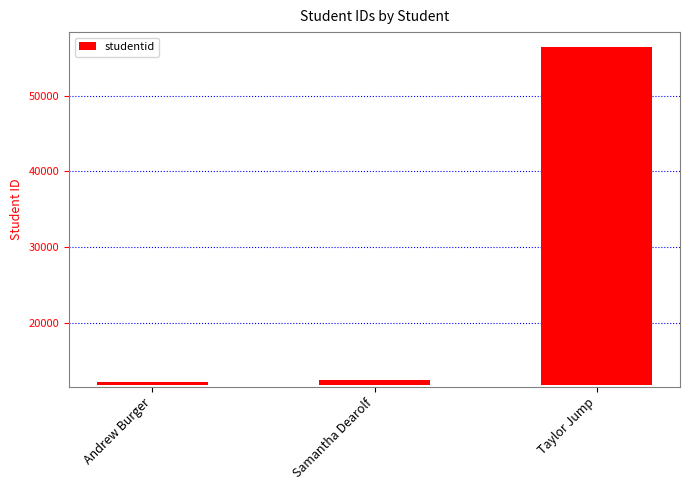

What is the change in value from Andrew Burger to Samantha Dearolf?

+188